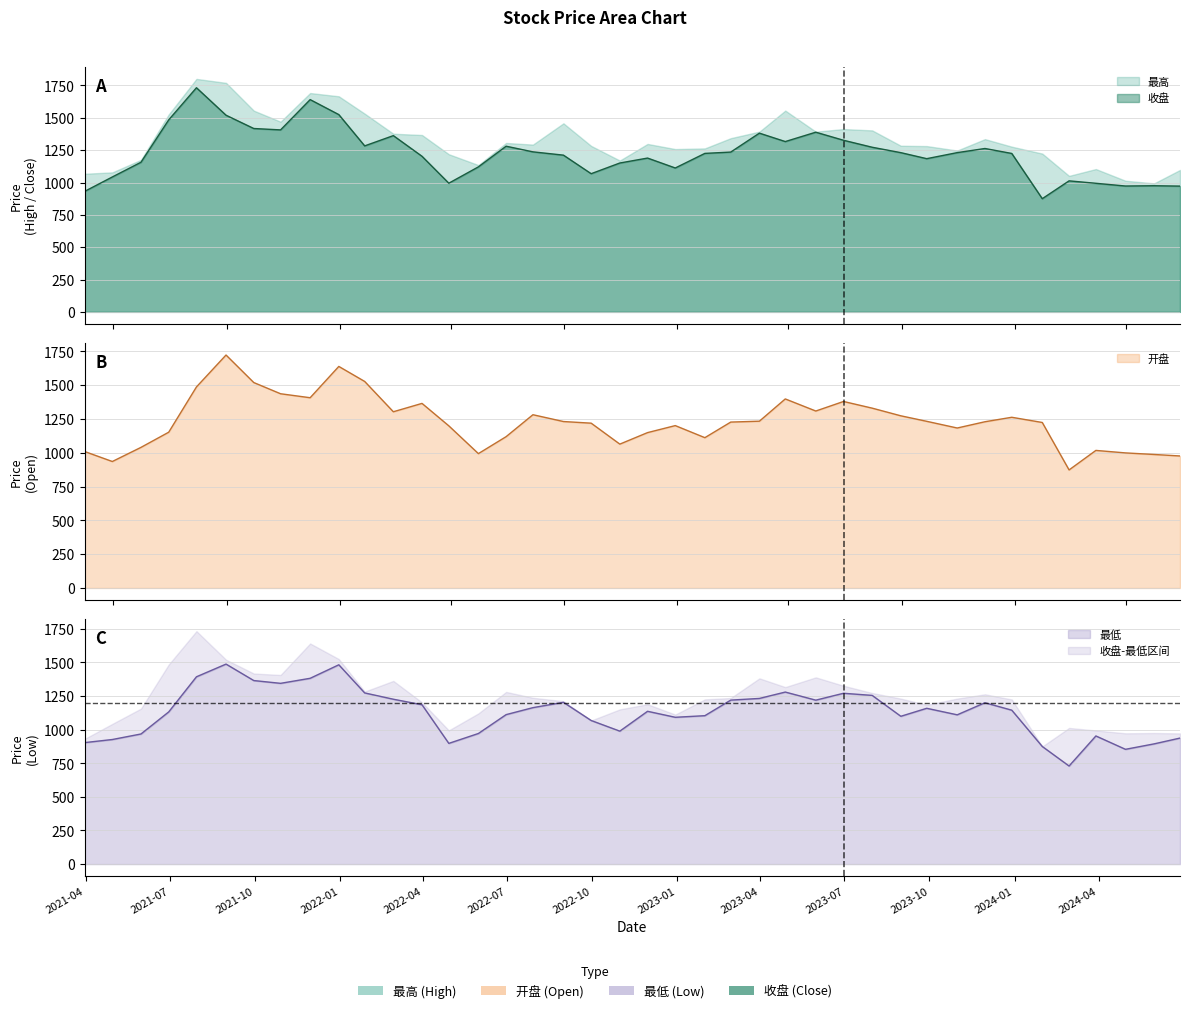

What is the value of the 开盘 point at the 5th from the left?

1486.3